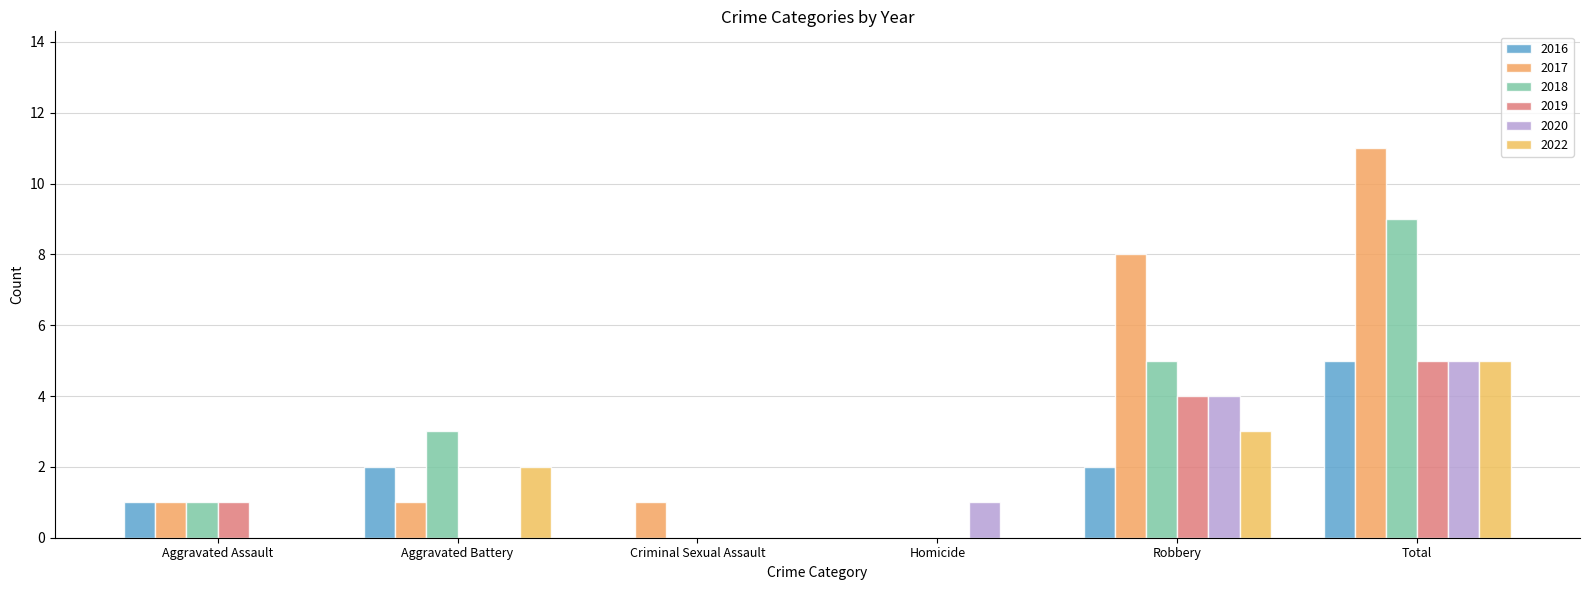

The 2020 series shows 3 at Aggravated Battery. True or false?

False